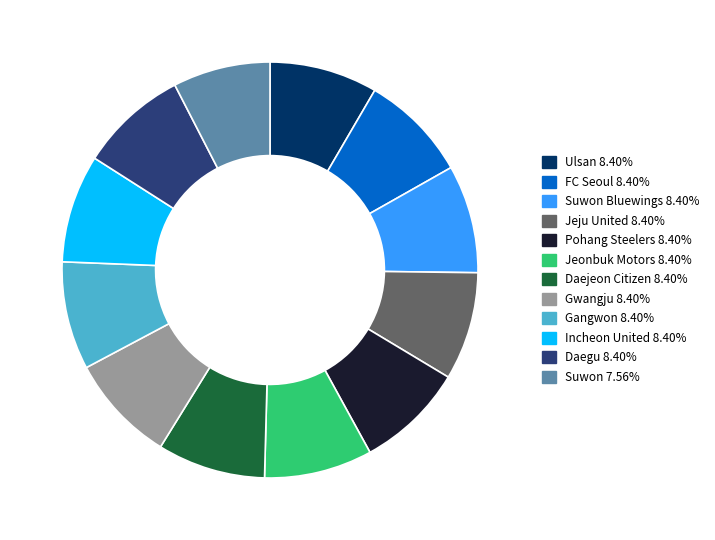

How many slices are in this pie chart?

12